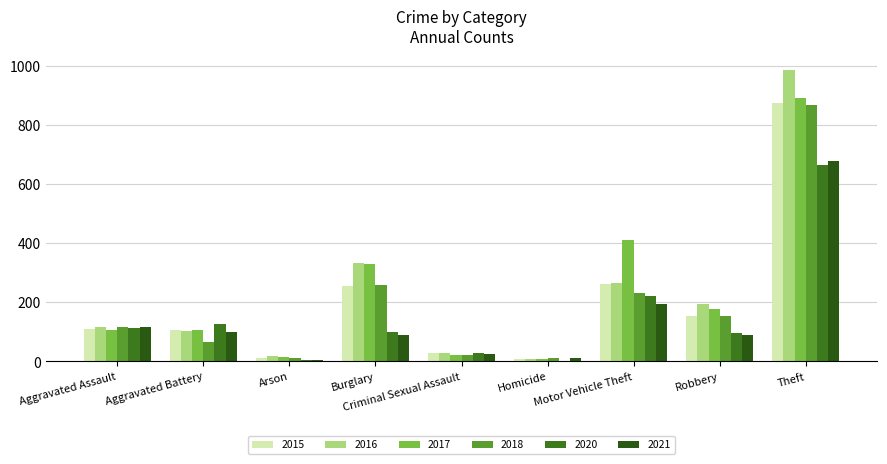

Is it true that 2018 equals 21 at Criminal Sexual Assault?

True